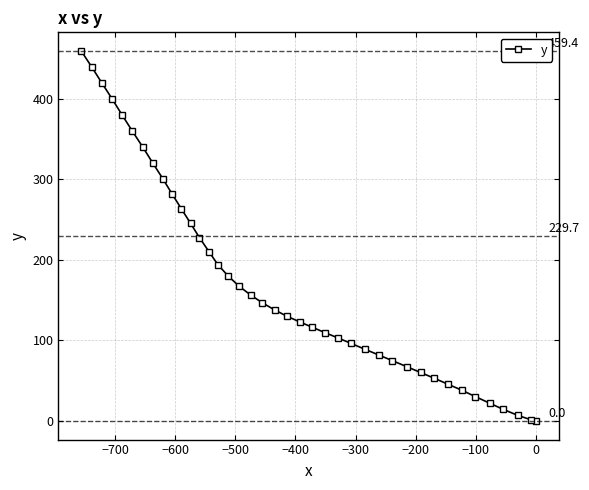

What is the sum of all values?

6893.9